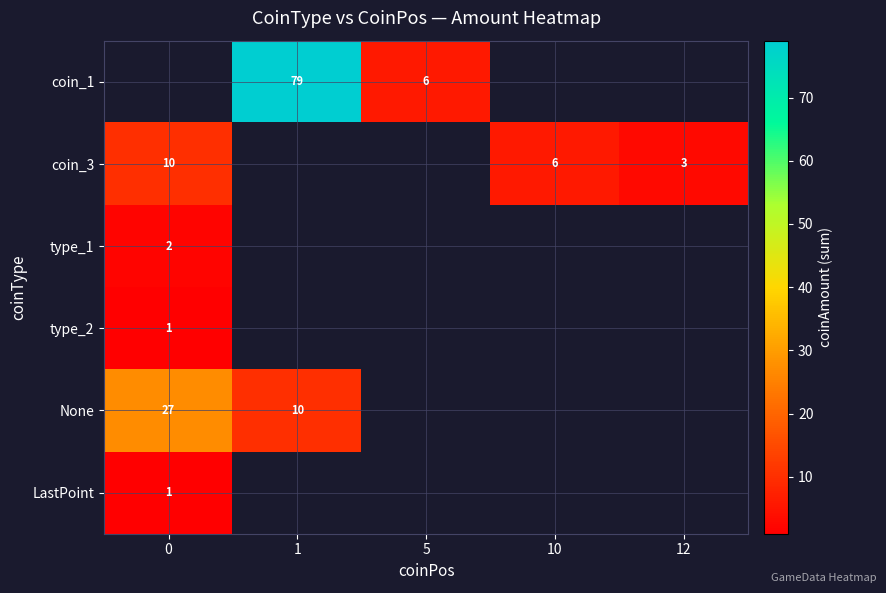

True or false: None has a value of 2.8 at 1.

False